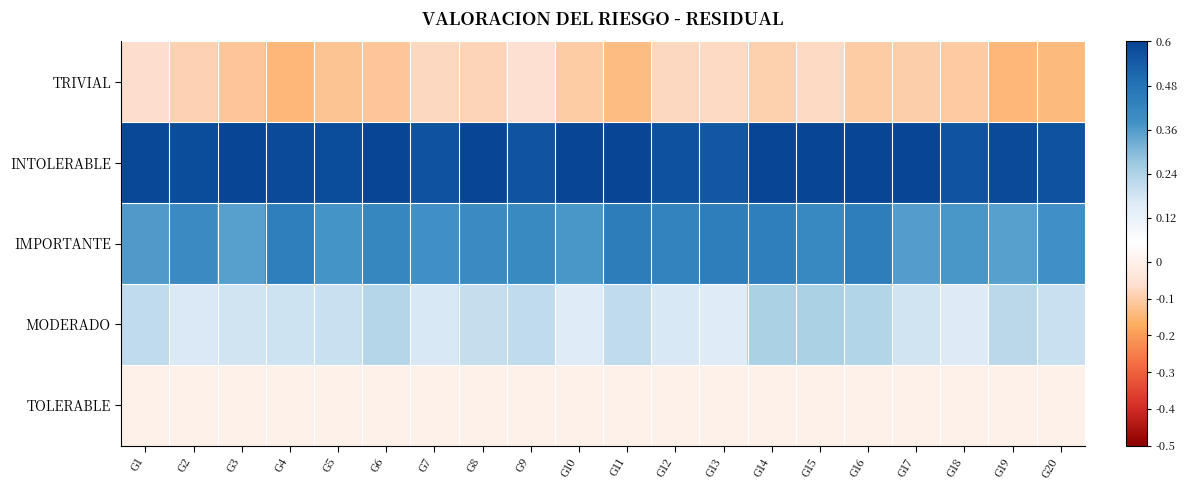

Which series changed the most between G2 and G15?

MODERADO